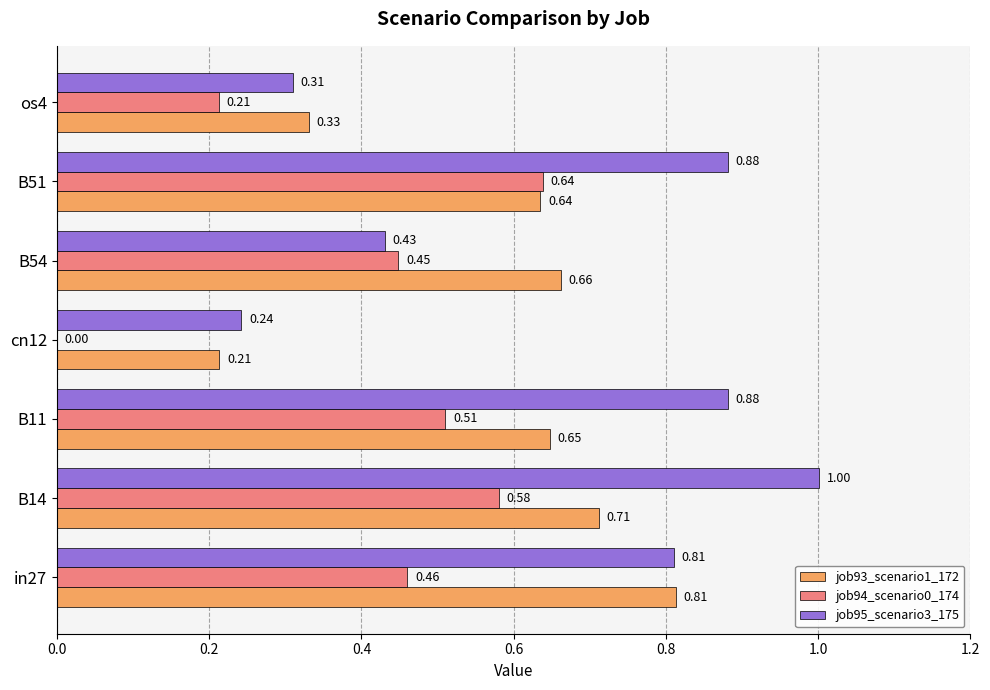

Which series has the largest total across all categories?

job95_scenario3_175